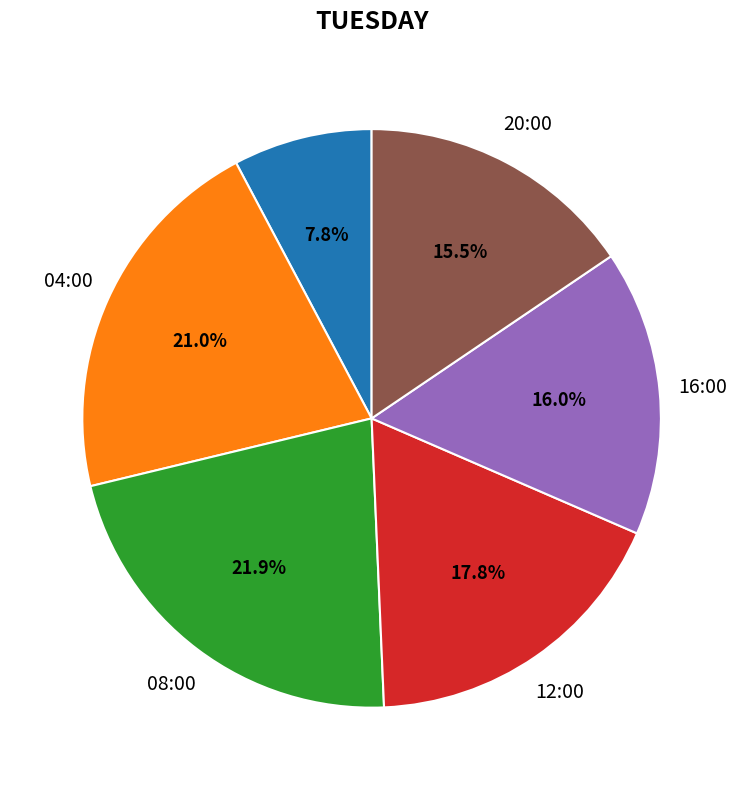

Is there any slice that represents more than half of the pie?

No